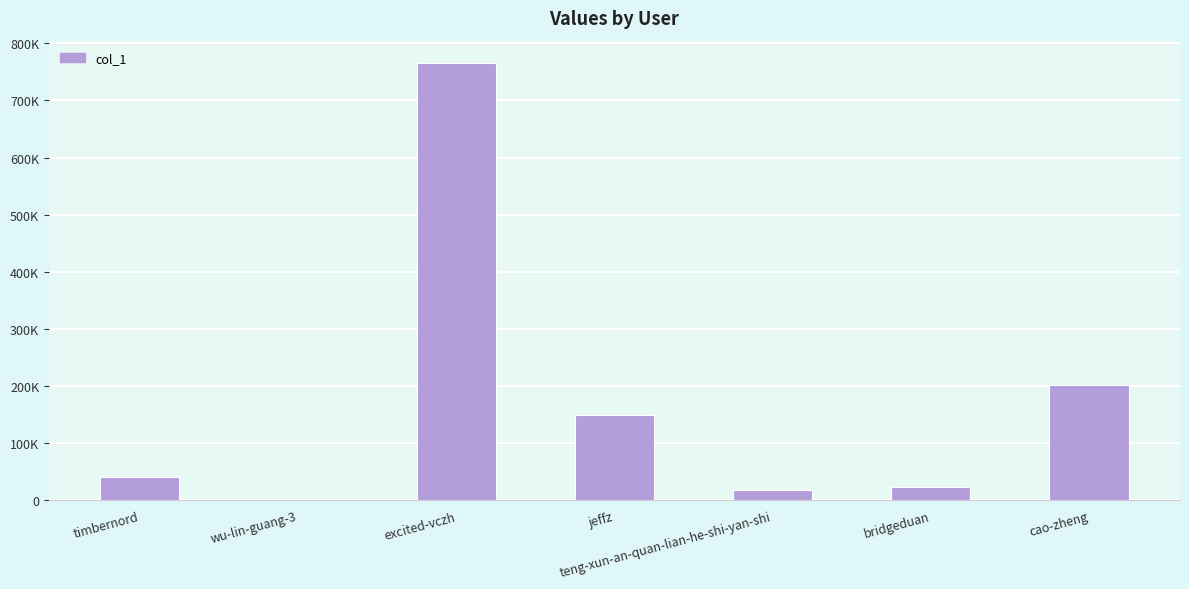

Reading left to right, what are all the values shown in this chart?

41321	379	766331	149053	17646	22750	202423